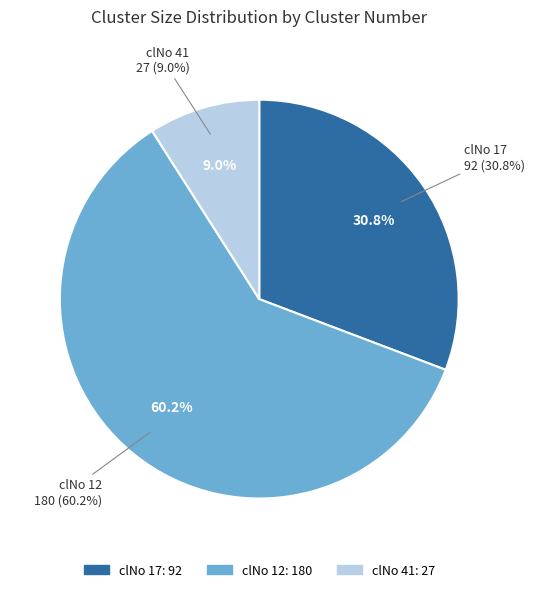

True or false: clNo 12 accounts for 48% of the total.

False